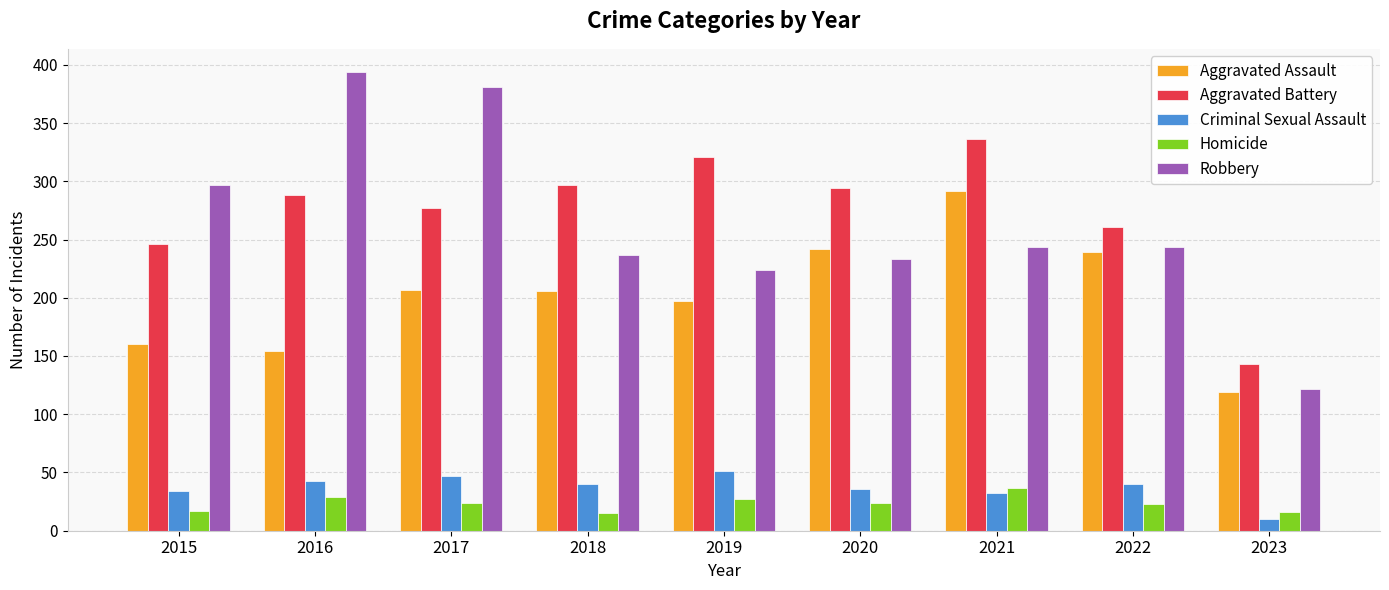

True or false: Criminal Sexual Assault has a value of 68 at 2022.

False